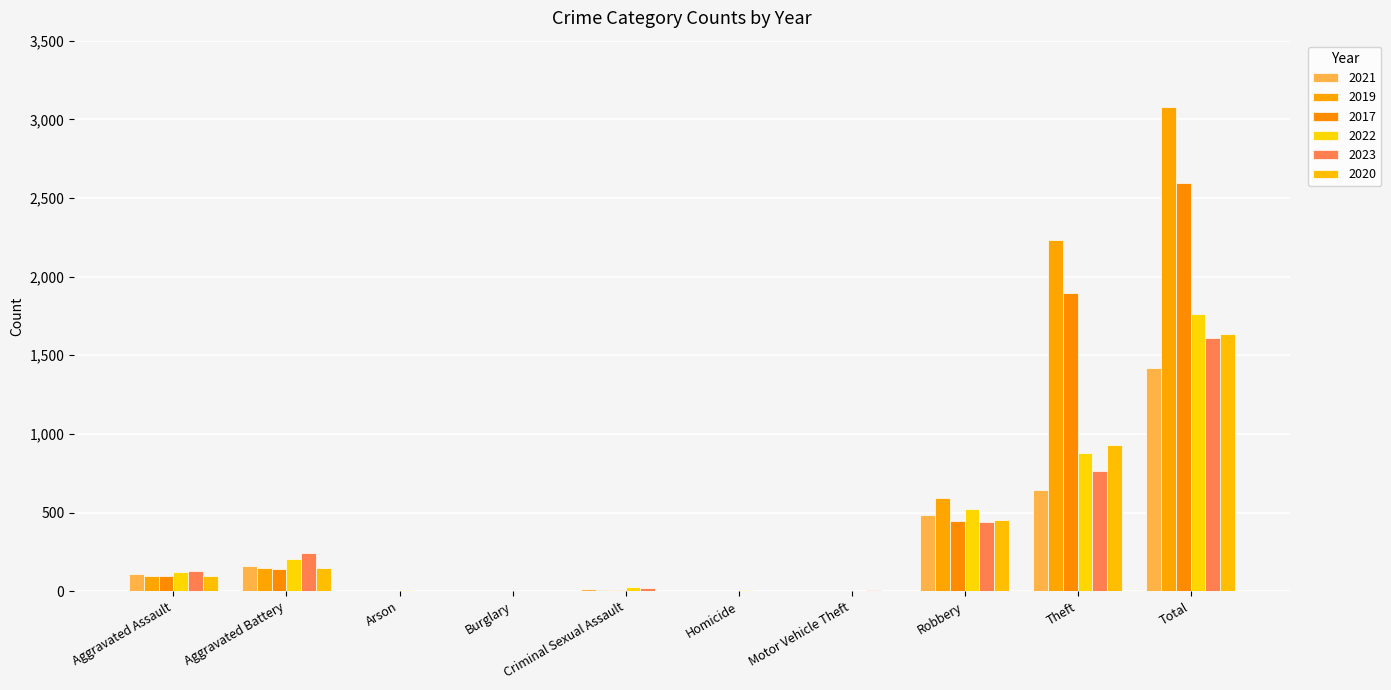

How many categories are shown in the chart?

10